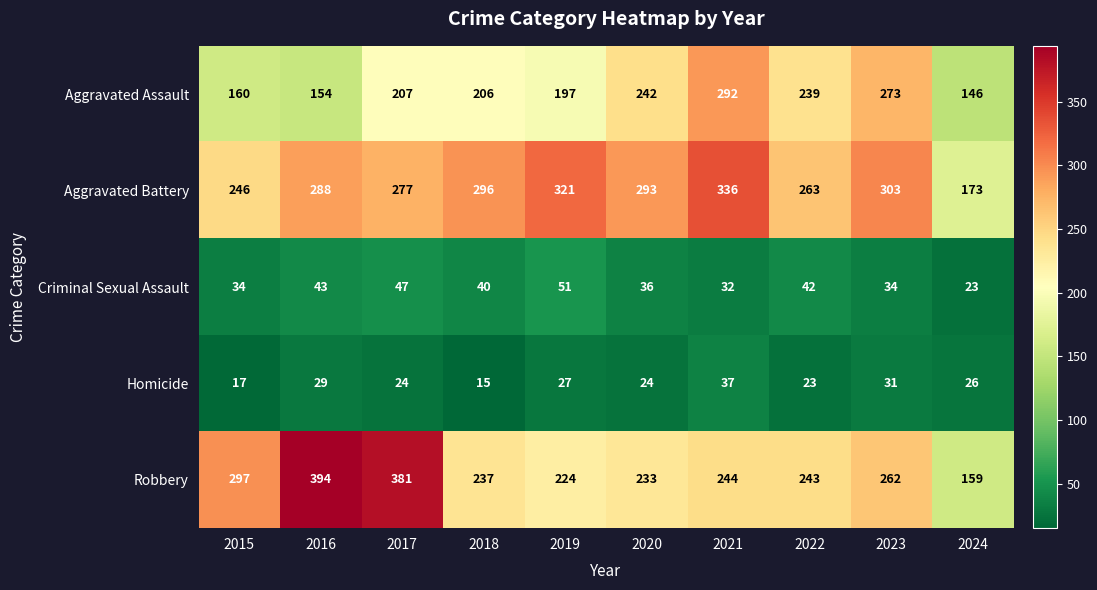

At which category does the chart reach its minimum across all series?

2018